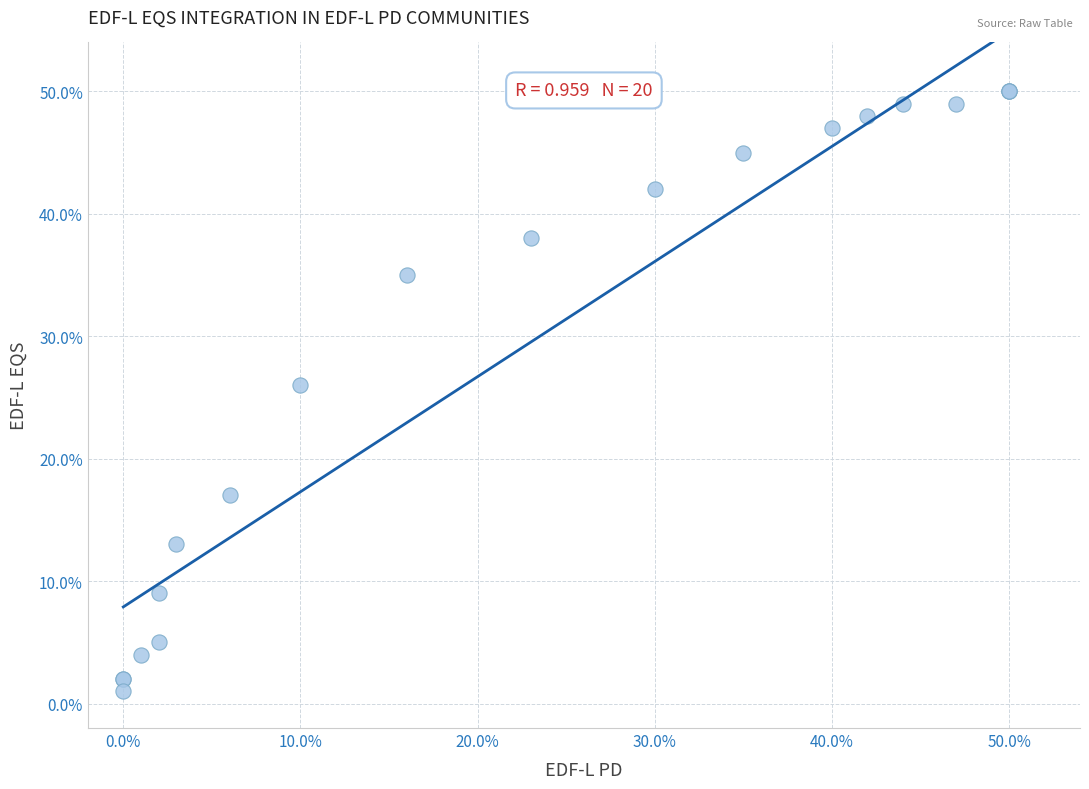

What Y value in the scatter plot is closest to 25?

26